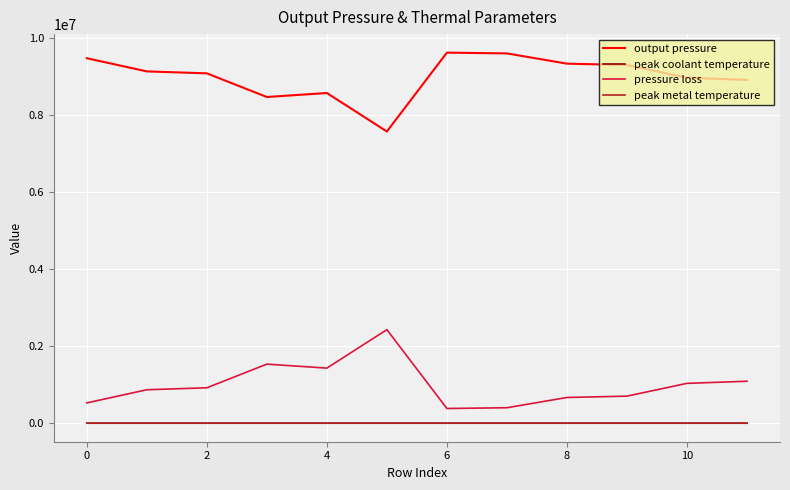

What is the maximum value shown in the chart?

9618149.0